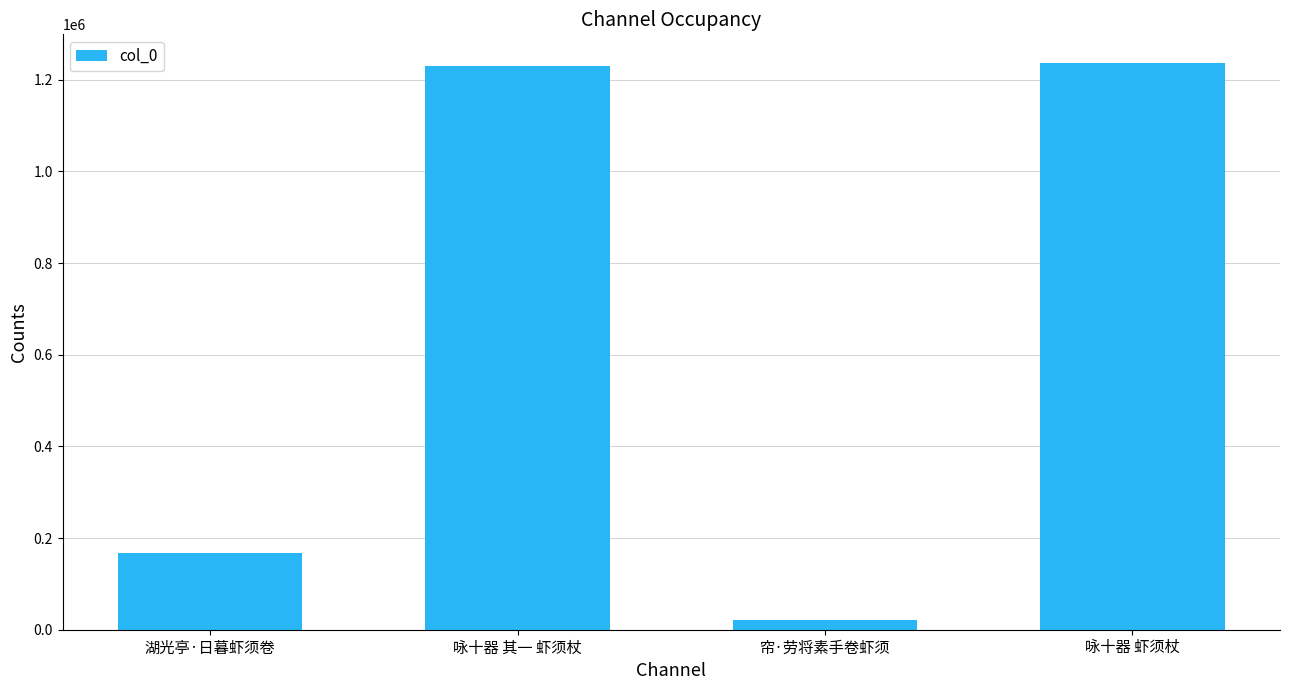

At which label is the value closest to 628879?

湖光亭·日暮虾须卷